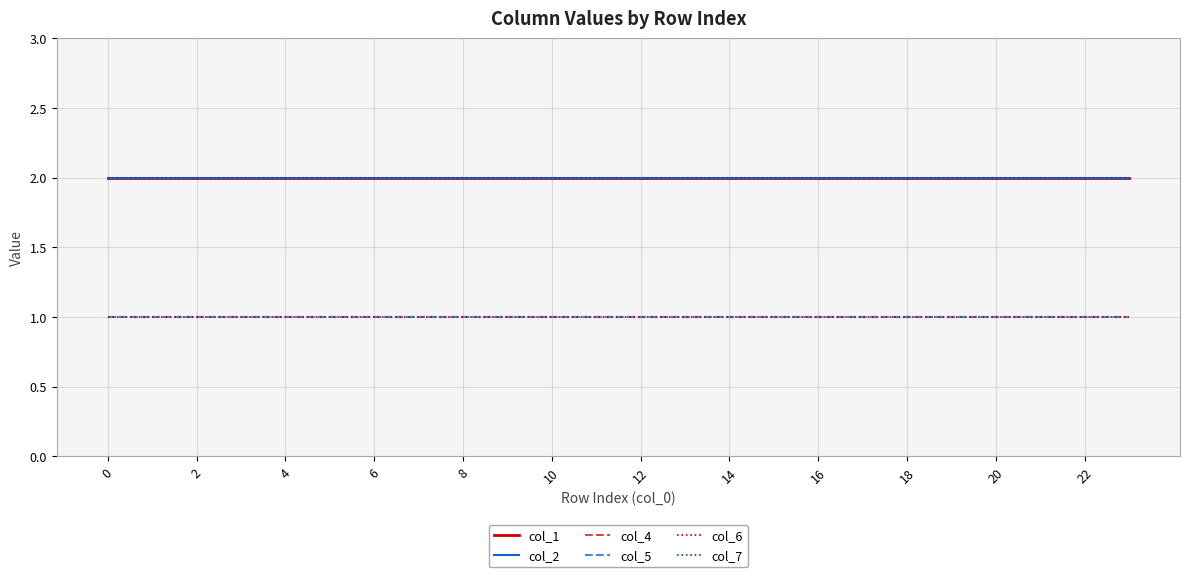

Does the chart display data point markers on the line(s)?

No